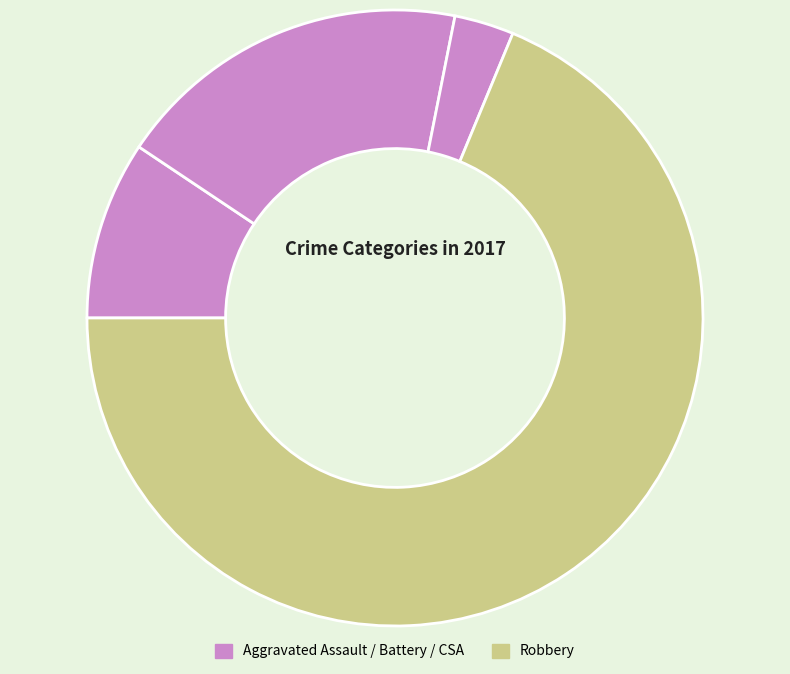

To the nearest percent, what is the difference between the largest and smallest slice percentages?

66%